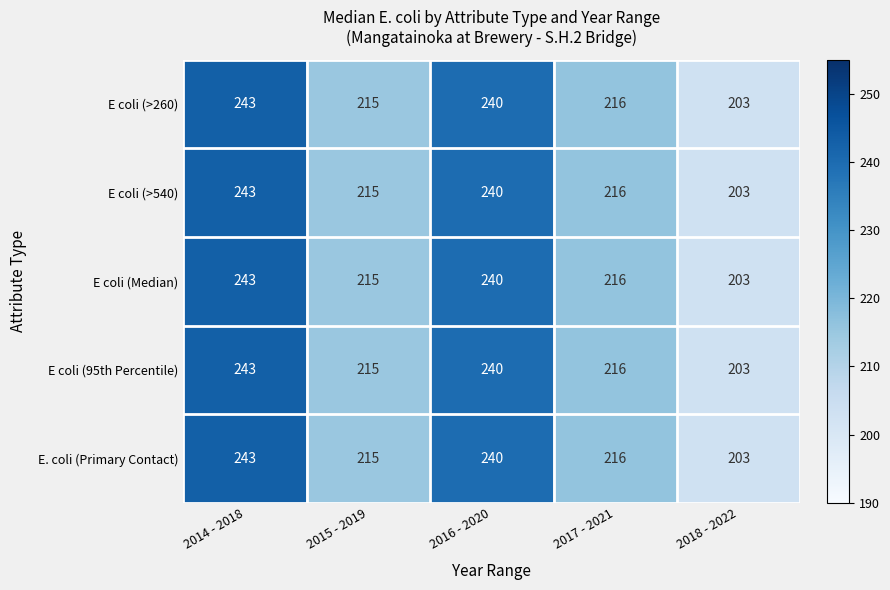

What is the sum of all E coli (>260) values?

1117